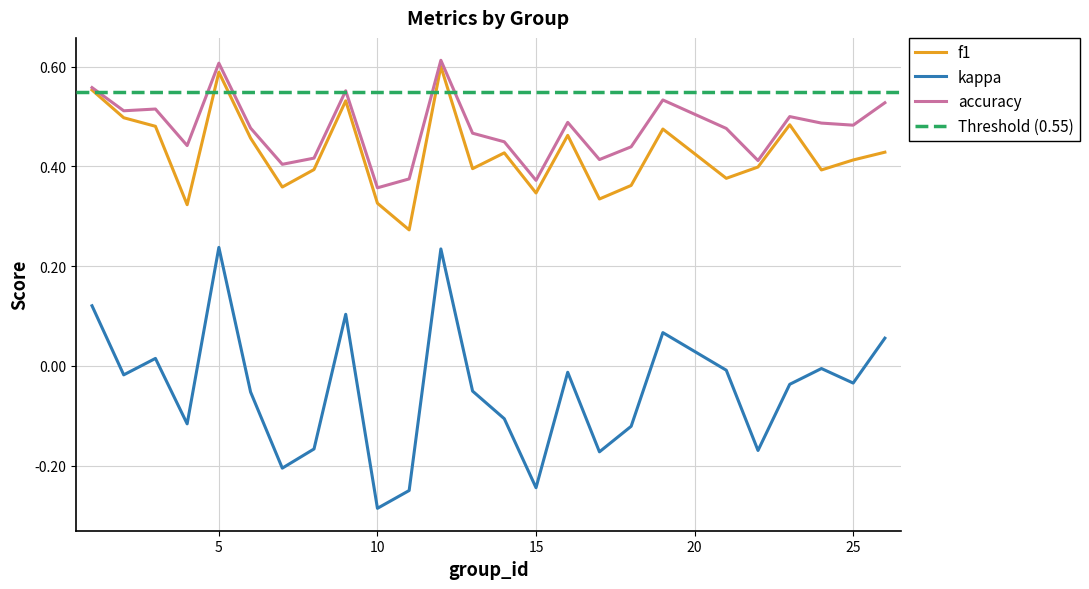

What is the total value across all series at 10?

0.4